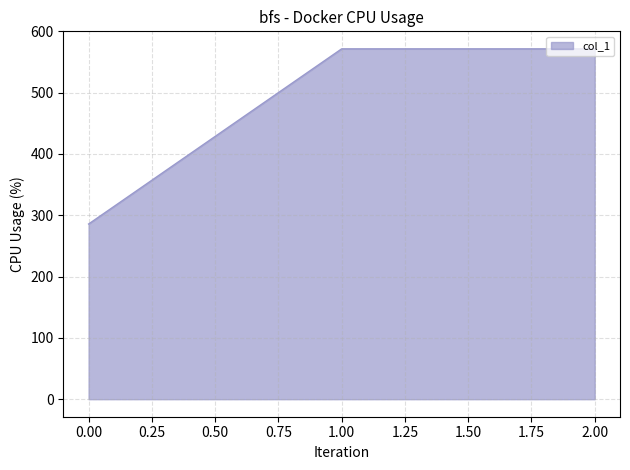

What is the average value?

476.2